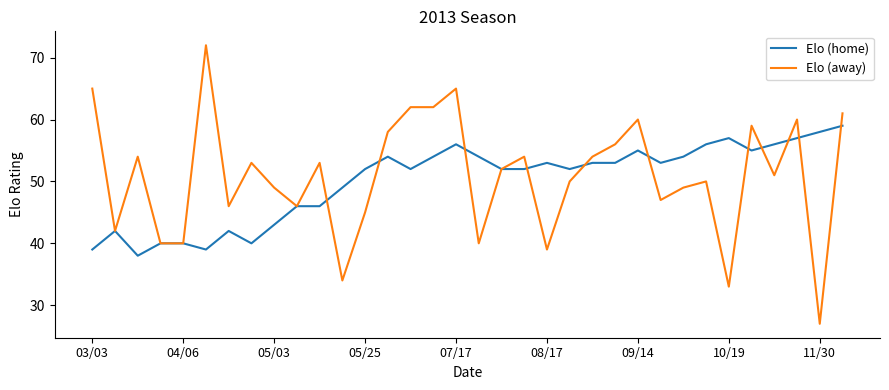

What is the minimum value for Elo (home)?

38